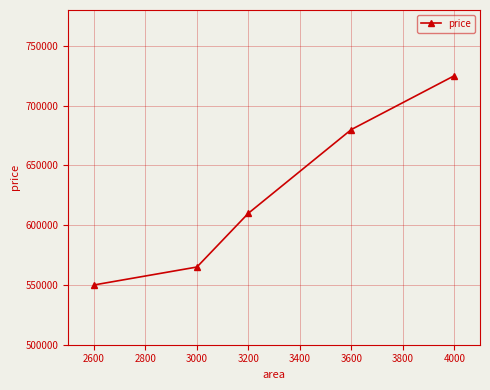

What is the difference between the maximum and second lowest values?

160000